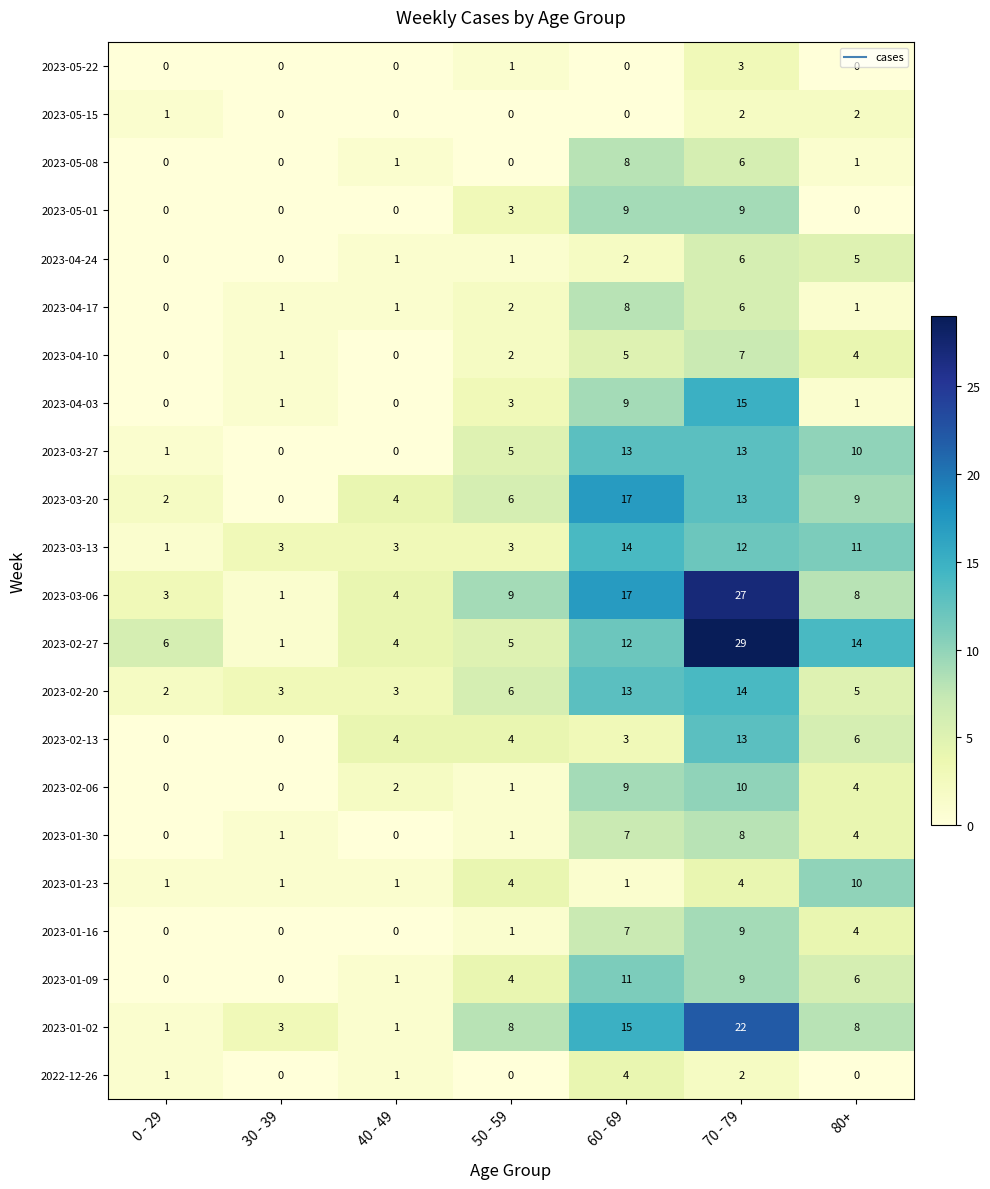

At which category is the sum across all series the highest?

70 - 79